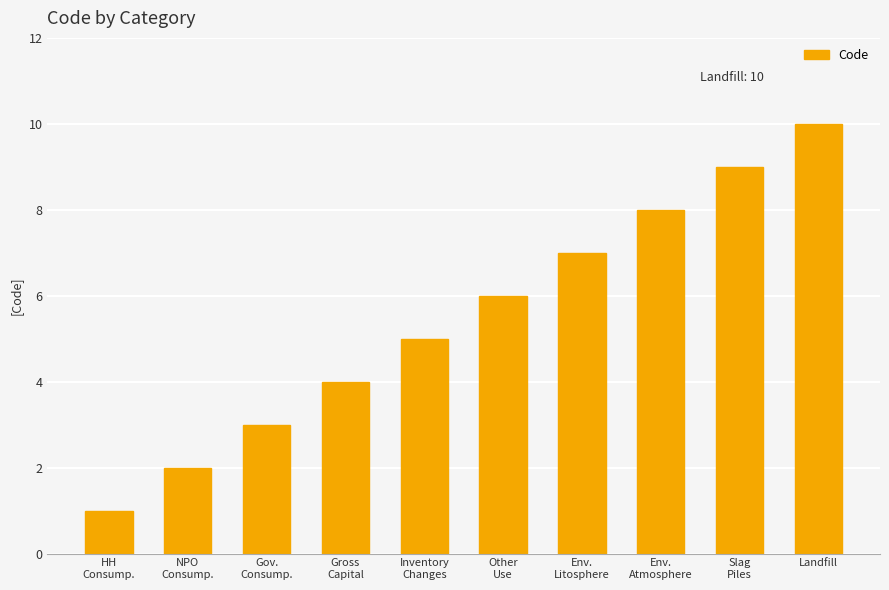

Where is the data nearest to the value 5?

Inventory
Changes